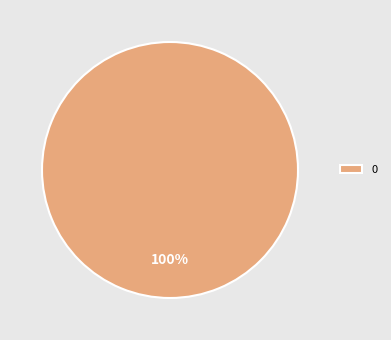

Rank the categories by value from highest to lowest.

0